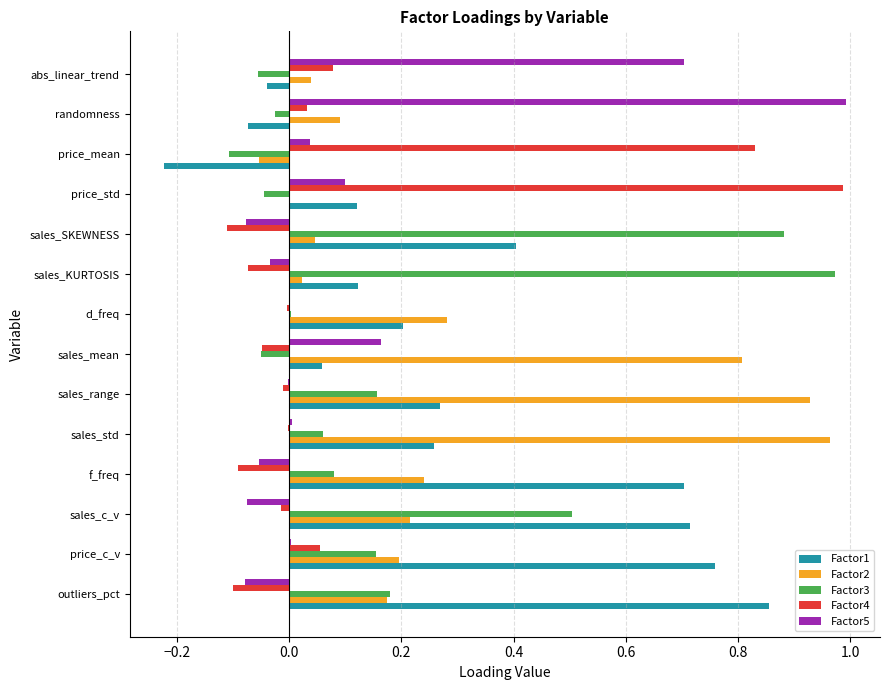

How many categories are shown in the chart?

14